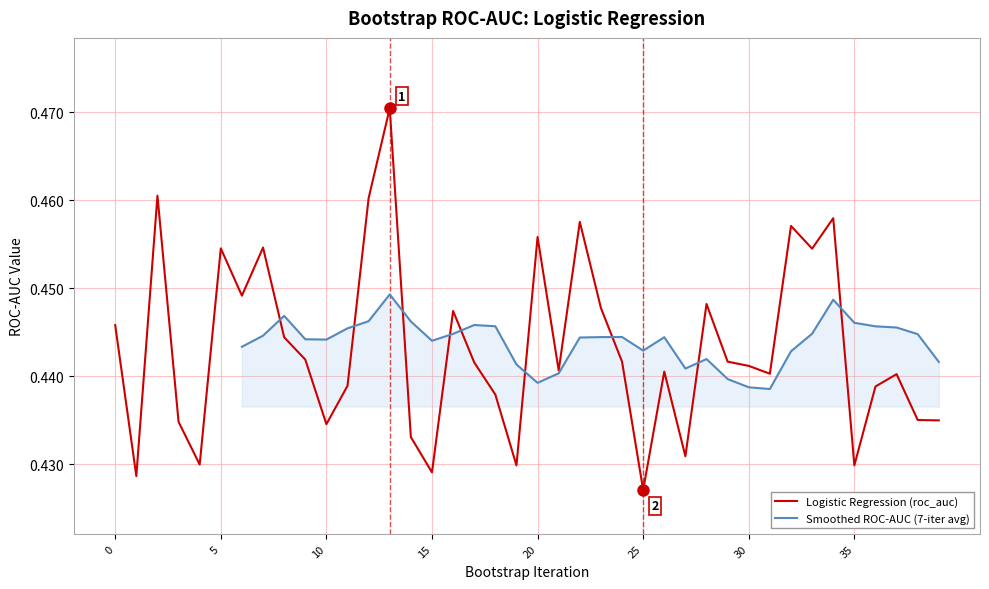

Is it true that the value at 29 is 0.4?

True